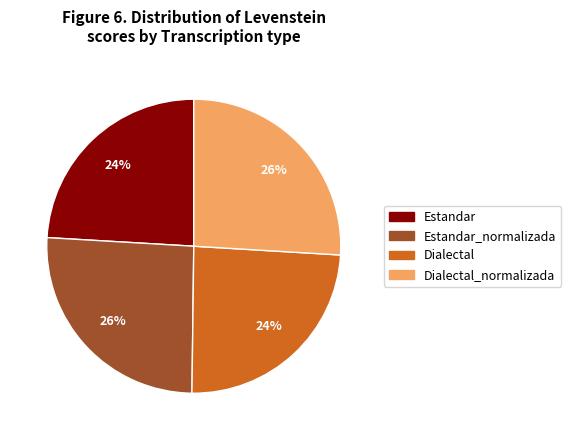

How many segments does this pie chart have?

4